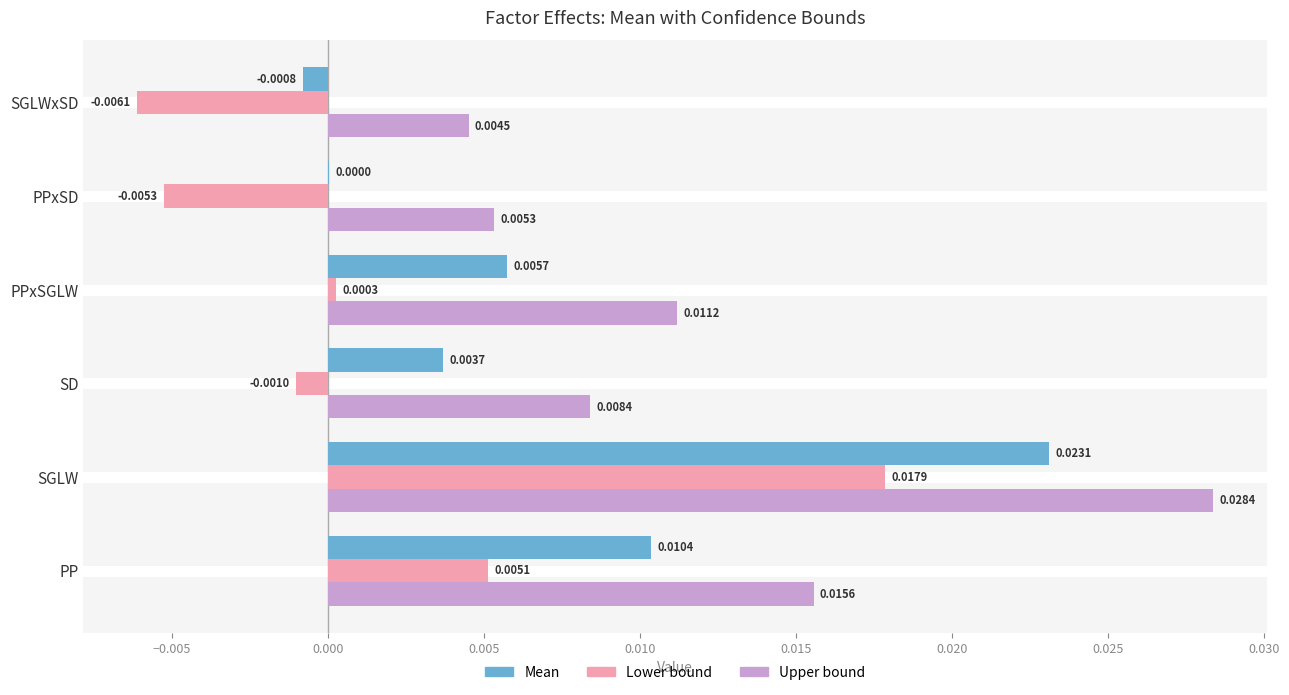

Where is Lower bound nearest to the value 0?

PPxSGLW